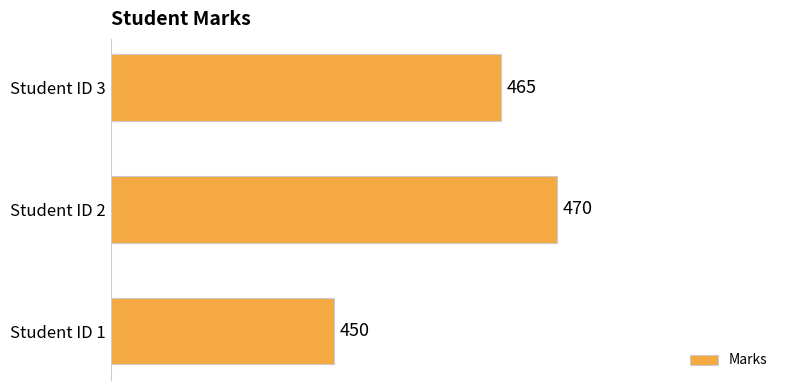

How many values are below 465?

1